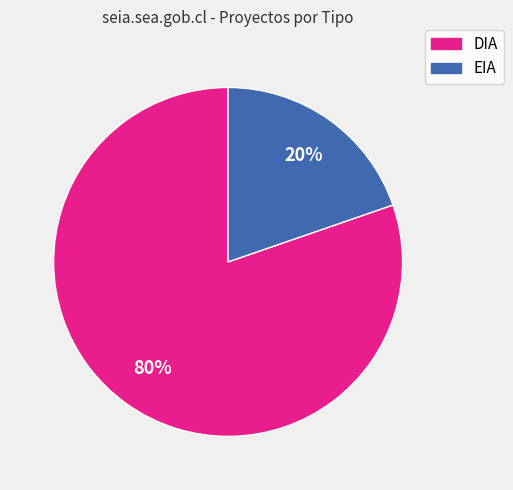

Rank the categories by value from highest to lowest.

DIA, EIA